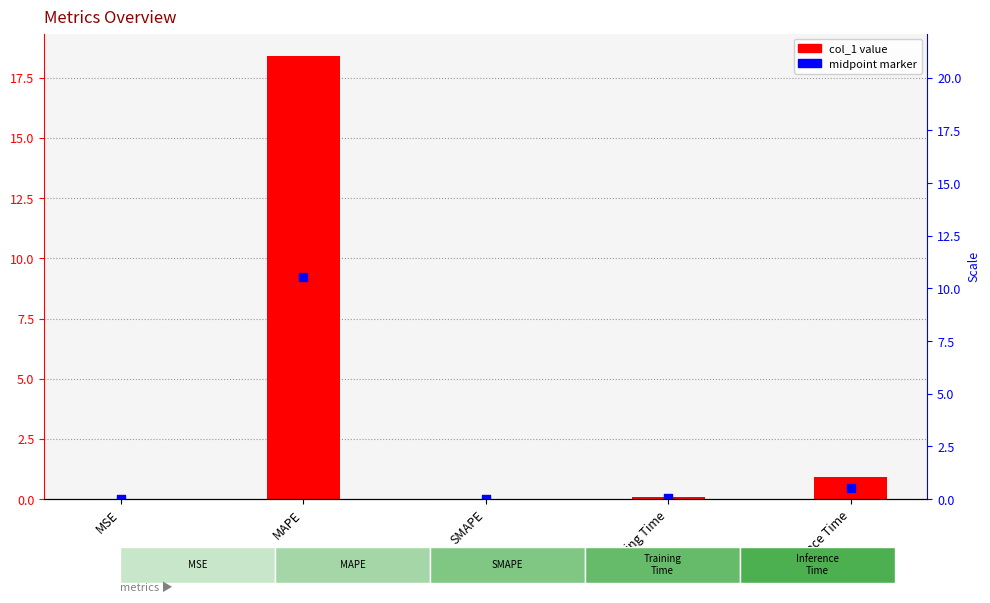

Which series reaches the maximum Y coordinate?

col_1